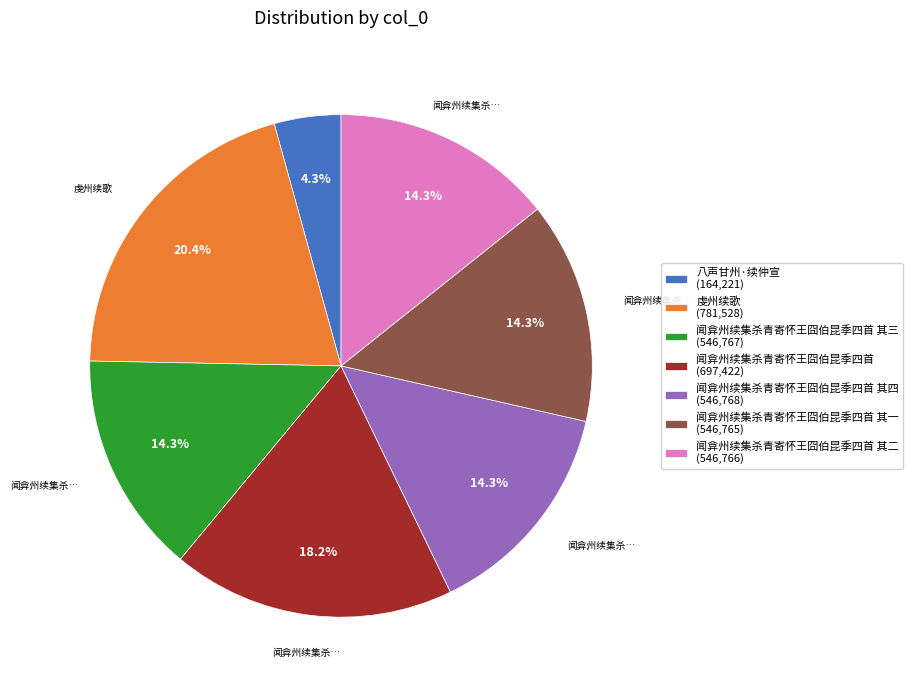

Is there any slice that represents more than half of the pie?

No